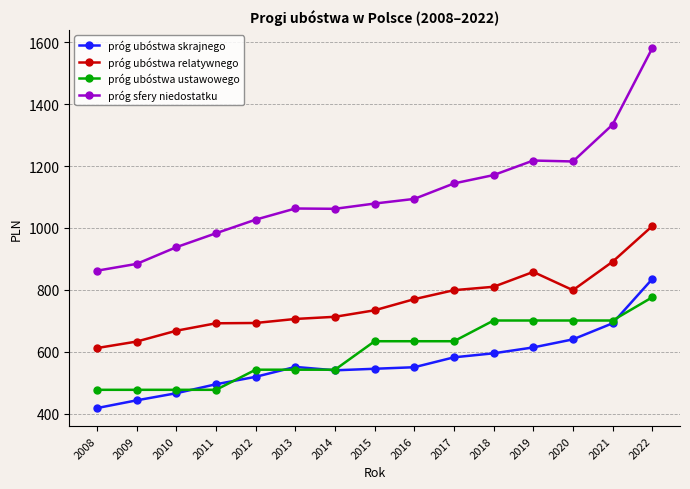

Which series has the largest total across all categories?

próg sfery niedostatku